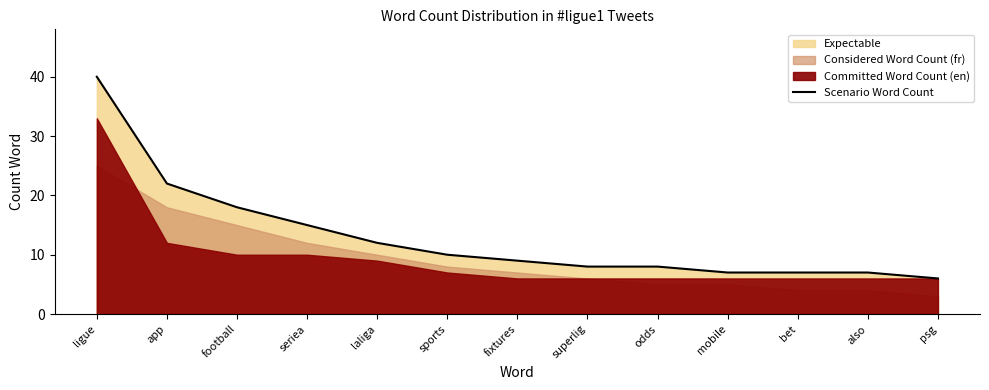

Reading right to left, extract all data points from this chart.

psg=6	also=7	bet=7	mobile=7	odds=8	superlig=8	fixtures=9	sports=10	laliga=12	seriea=15	football=18	app=22	ligue=40